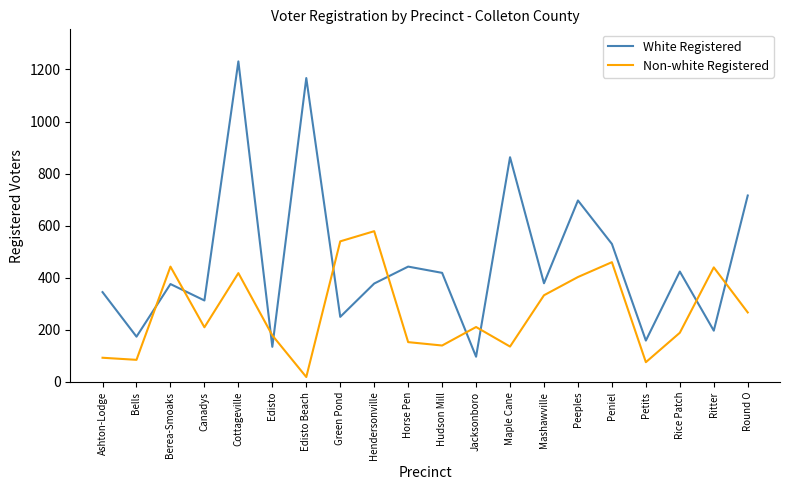

What are all the series names shown in the legend?

White Registered, Non-white Registered